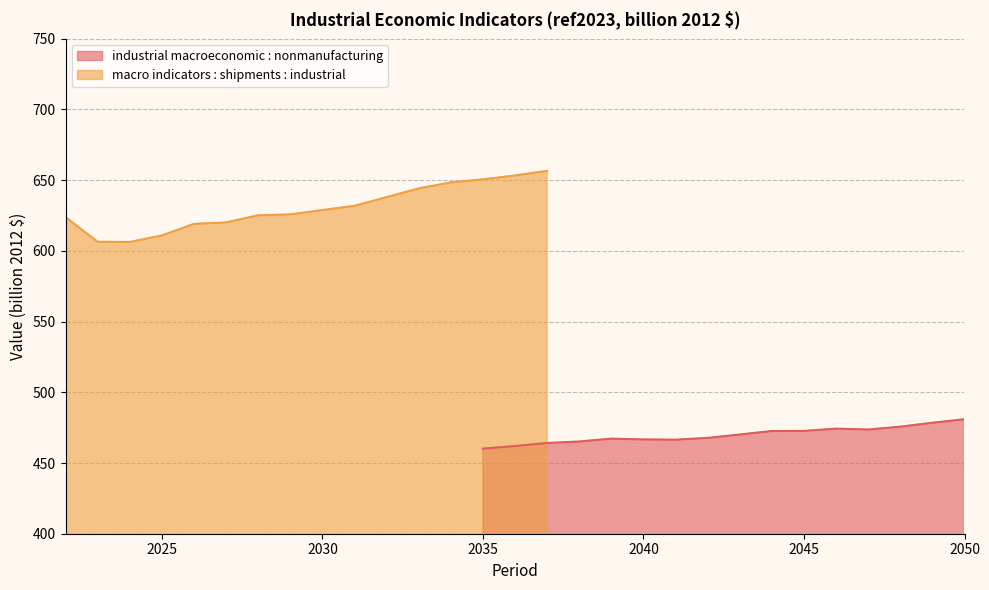

What is the difference between the second highest and minimum values in the macro indicators : shipments : industrial series?

47.0